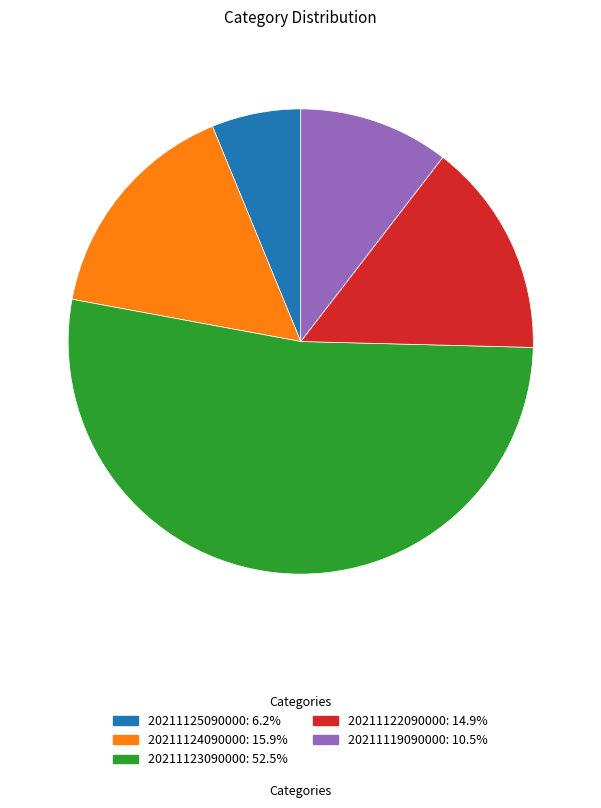

Rank the categories by value from lowest to highest.

20211125090000, 20211119090000, 20211122090000, 20211124090000, 20211123090000